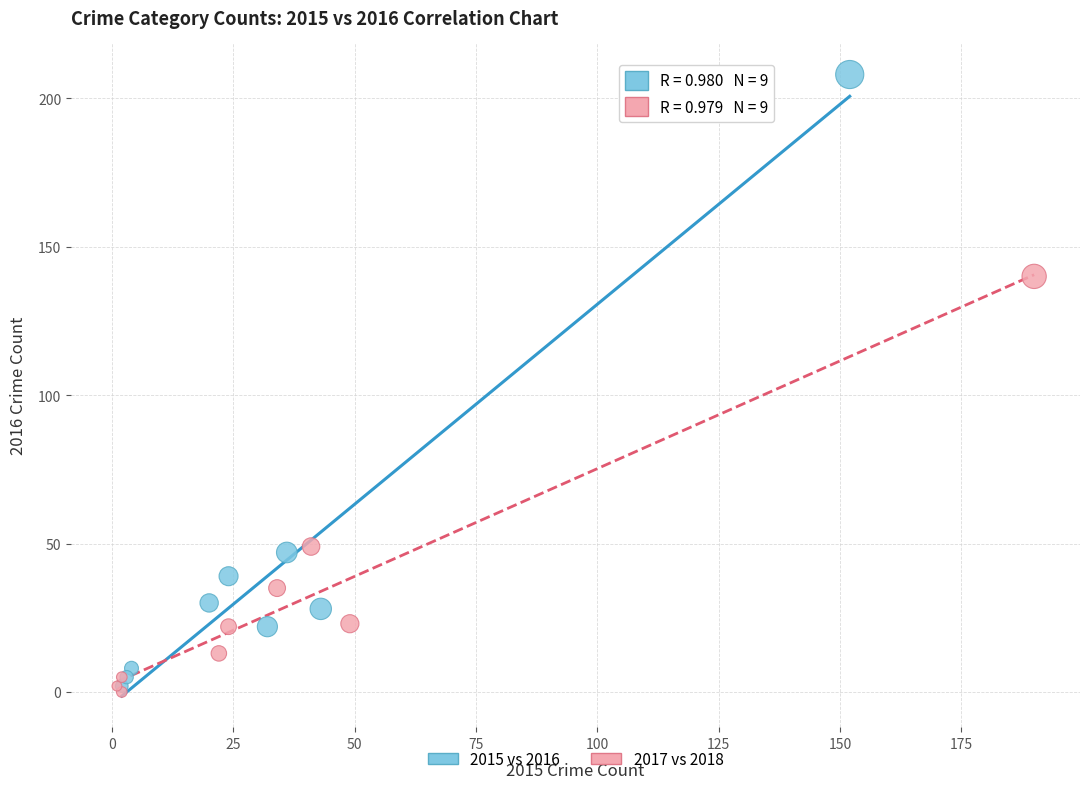

Which series has the largest Y range (max minus min)?

2015 vs 2016